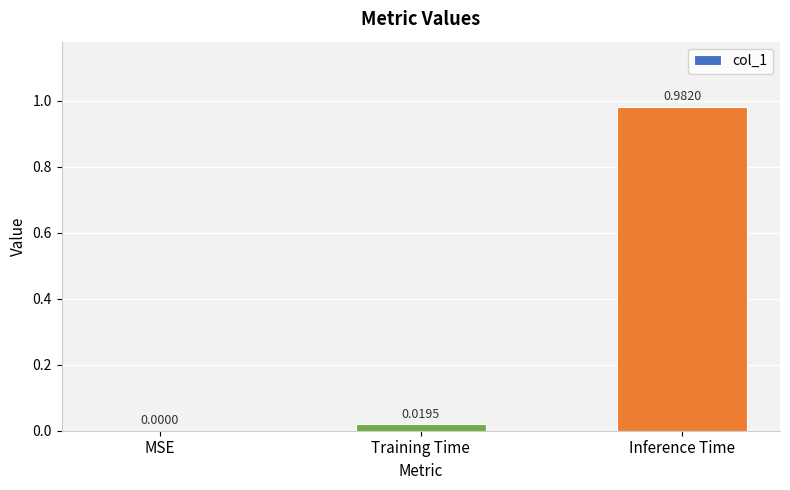

Which label corresponds to the largest value in the chart?

Inference Time